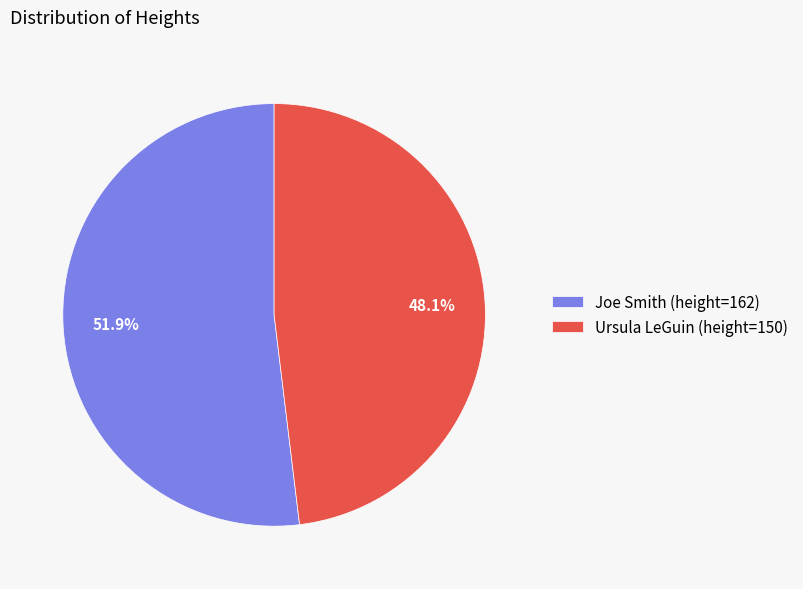

To the nearest percent, what is the difference between the largest and smallest slice percentages?

4%